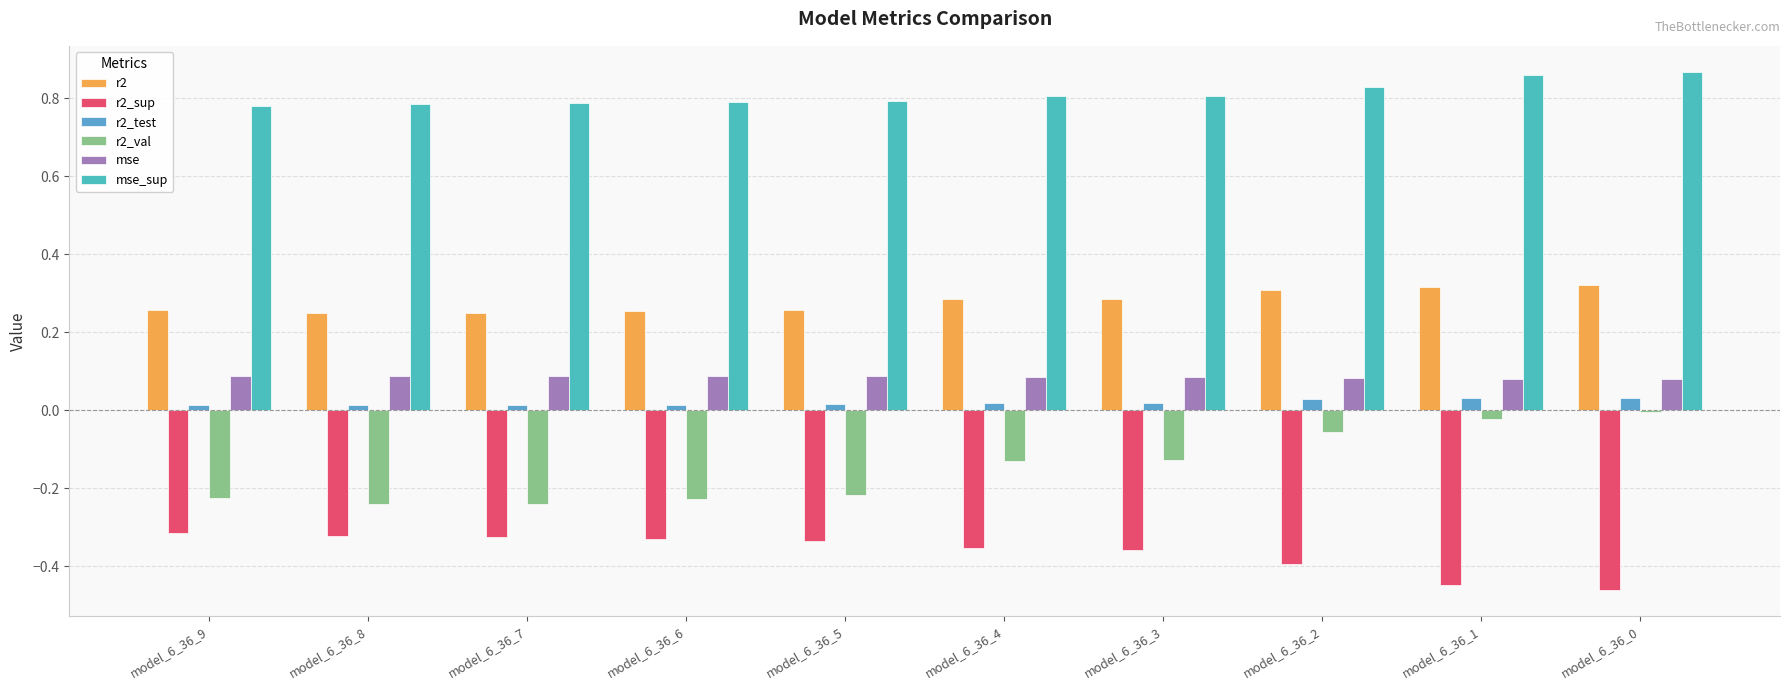

How many r2_test values are between 0 and 1?

10